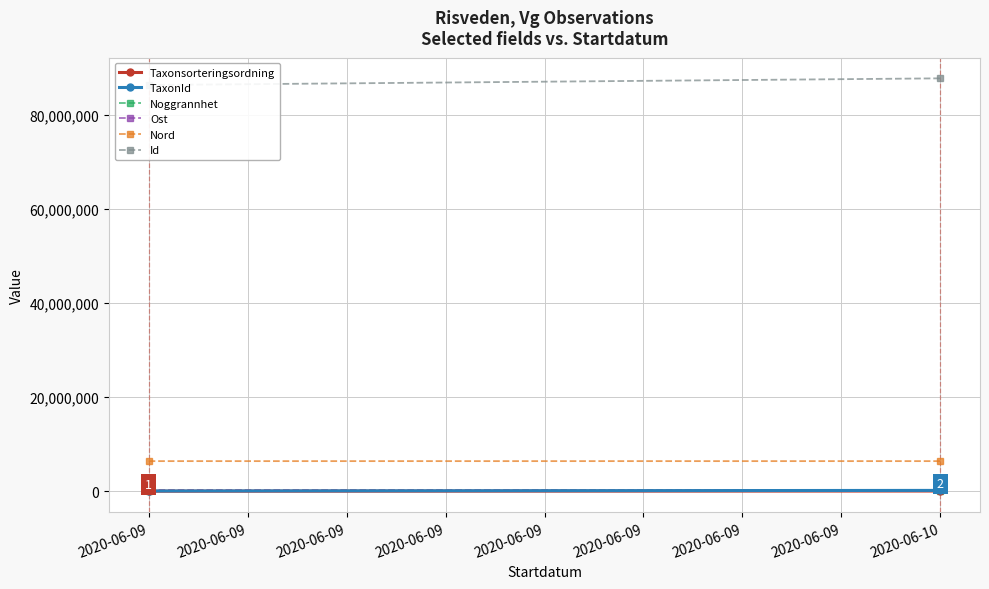

How many values in the Noggrannhet series exceed 17?

1